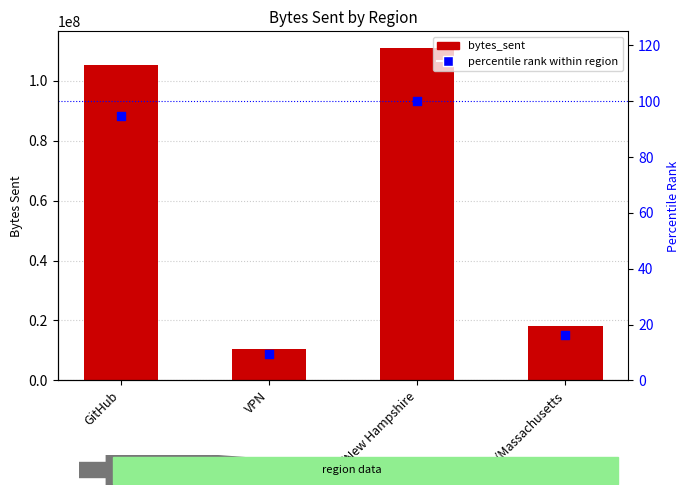

What is the total value across all series at GitHub?

105175423.9